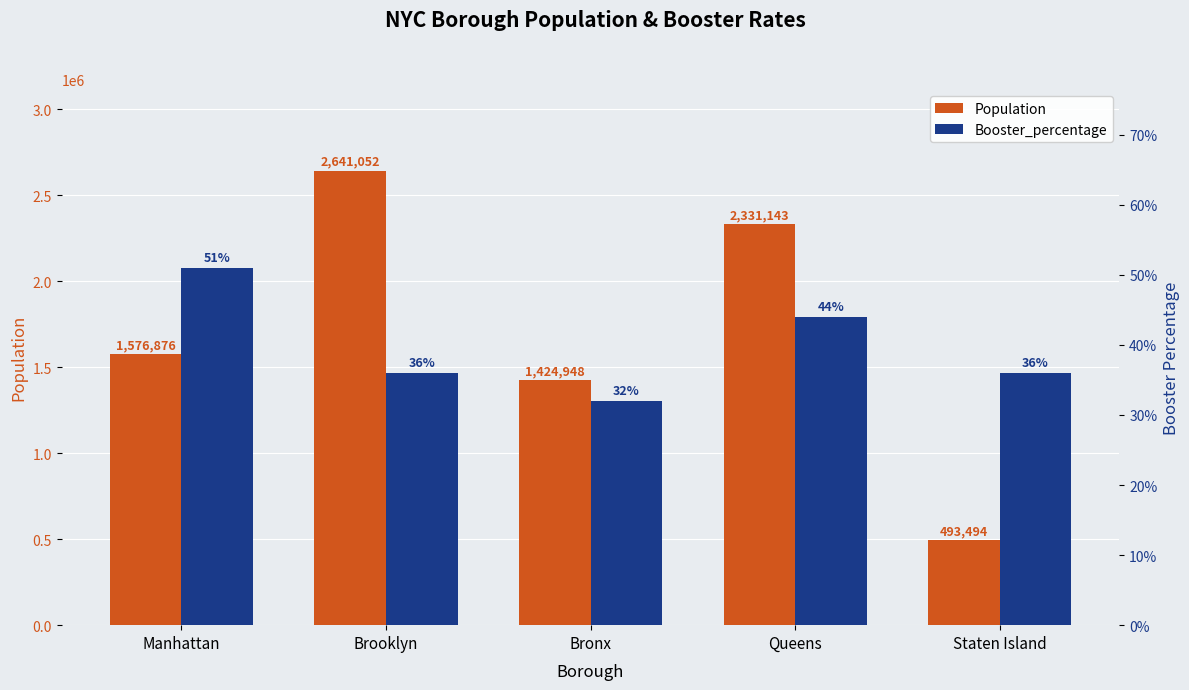

The Booster_percentage series shows 0.4 at Queens. True or false?

True